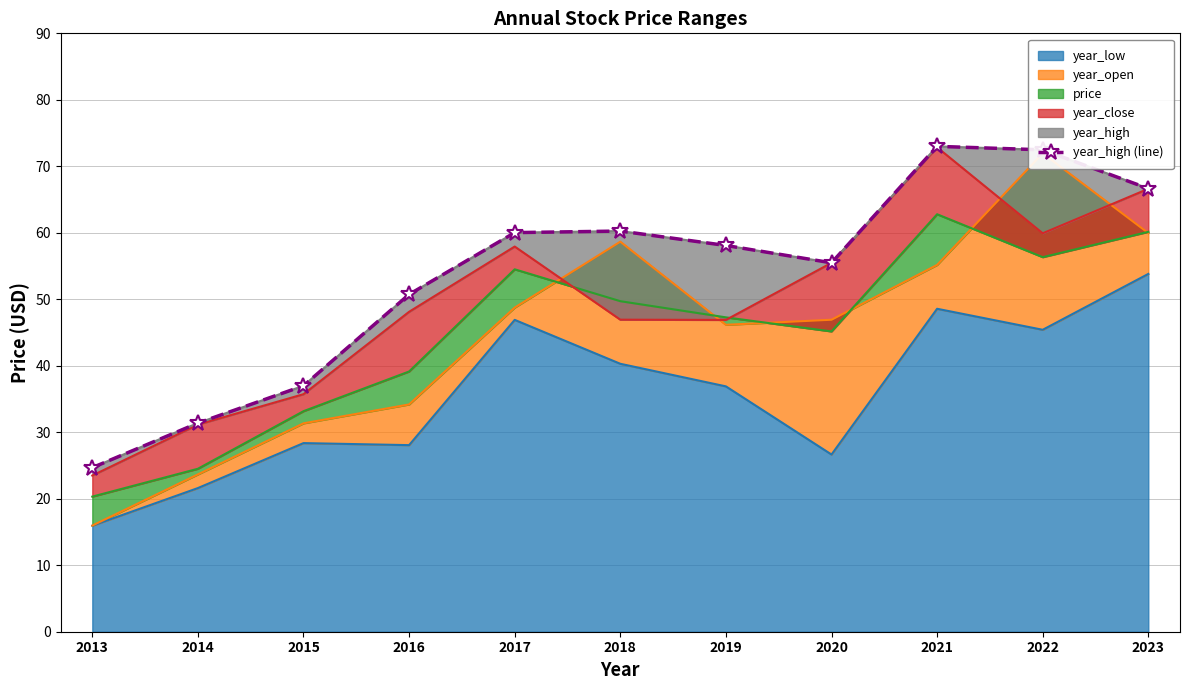

What is the value of the 9th point from the left?

73.0